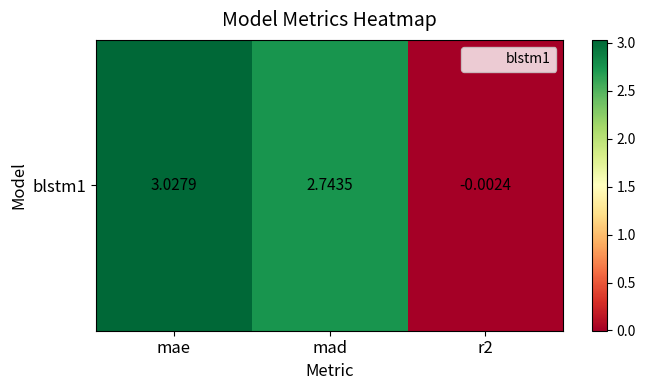

How many negative values are there?

1